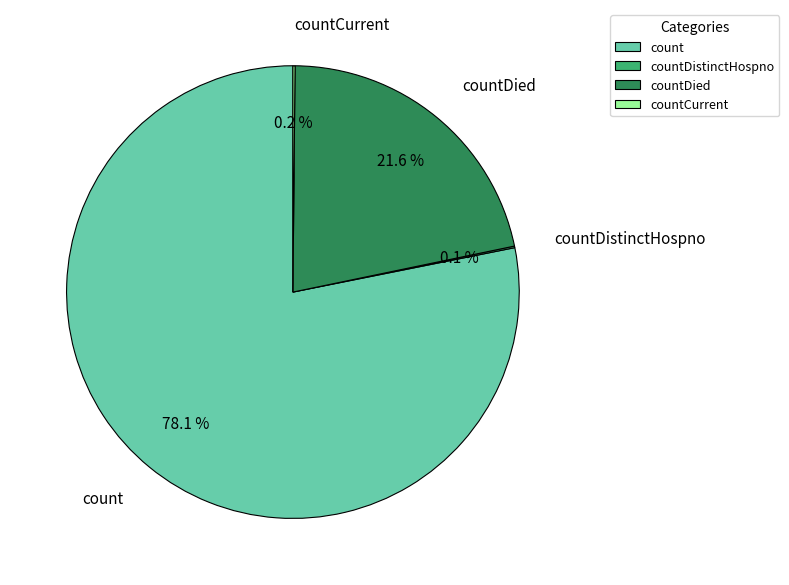

What portion of the pie excludes count?

21.9%